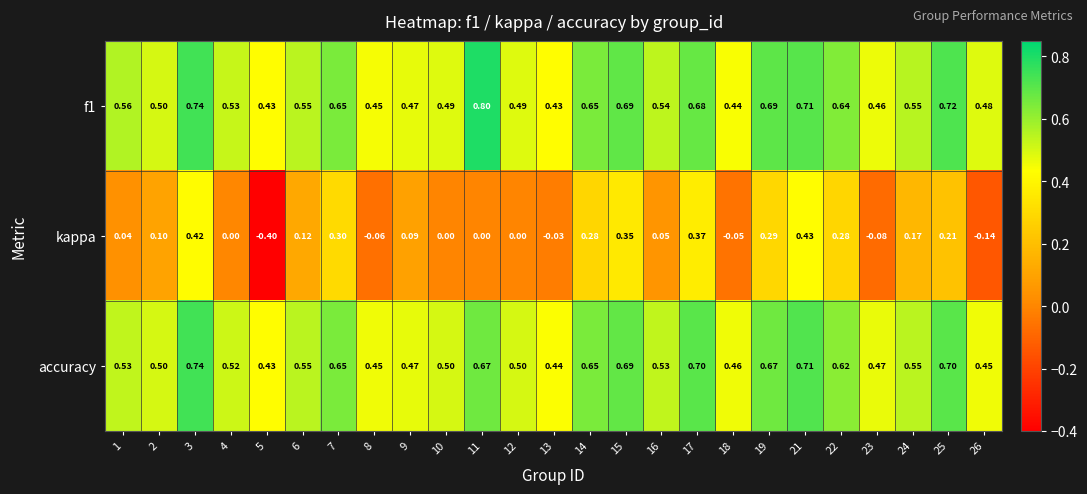

Is the value of kappa at 6 greater than the value of accuracy at 9?

No